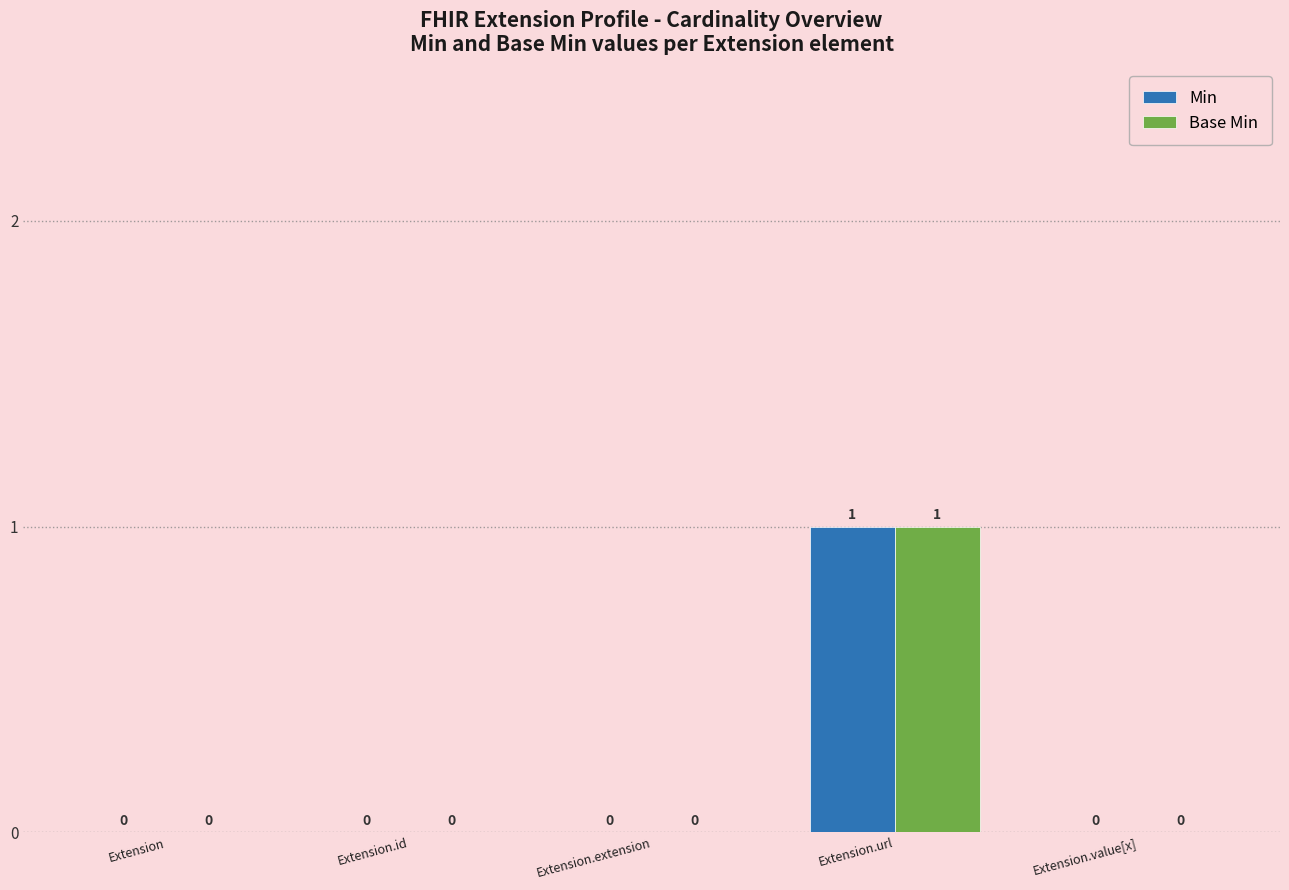

Does the chart contain stacked bars?

No